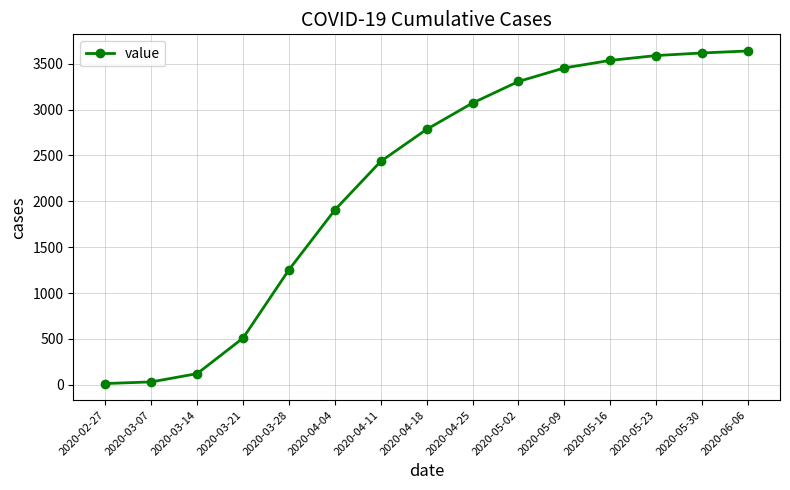

What is the sum of all values?

33274